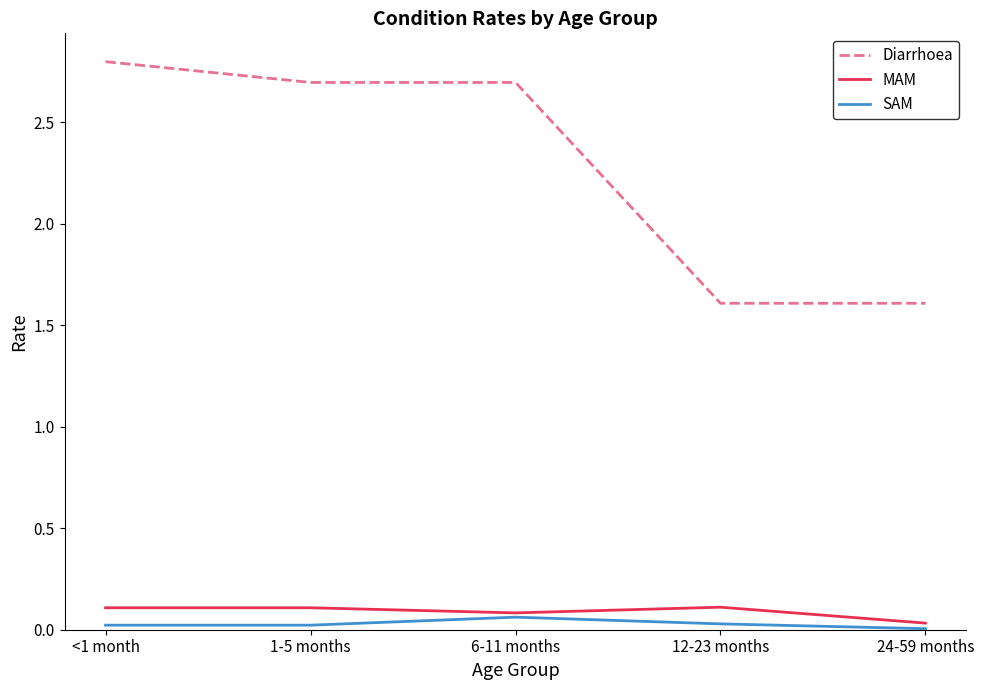

What position from the right is <1 month?

5